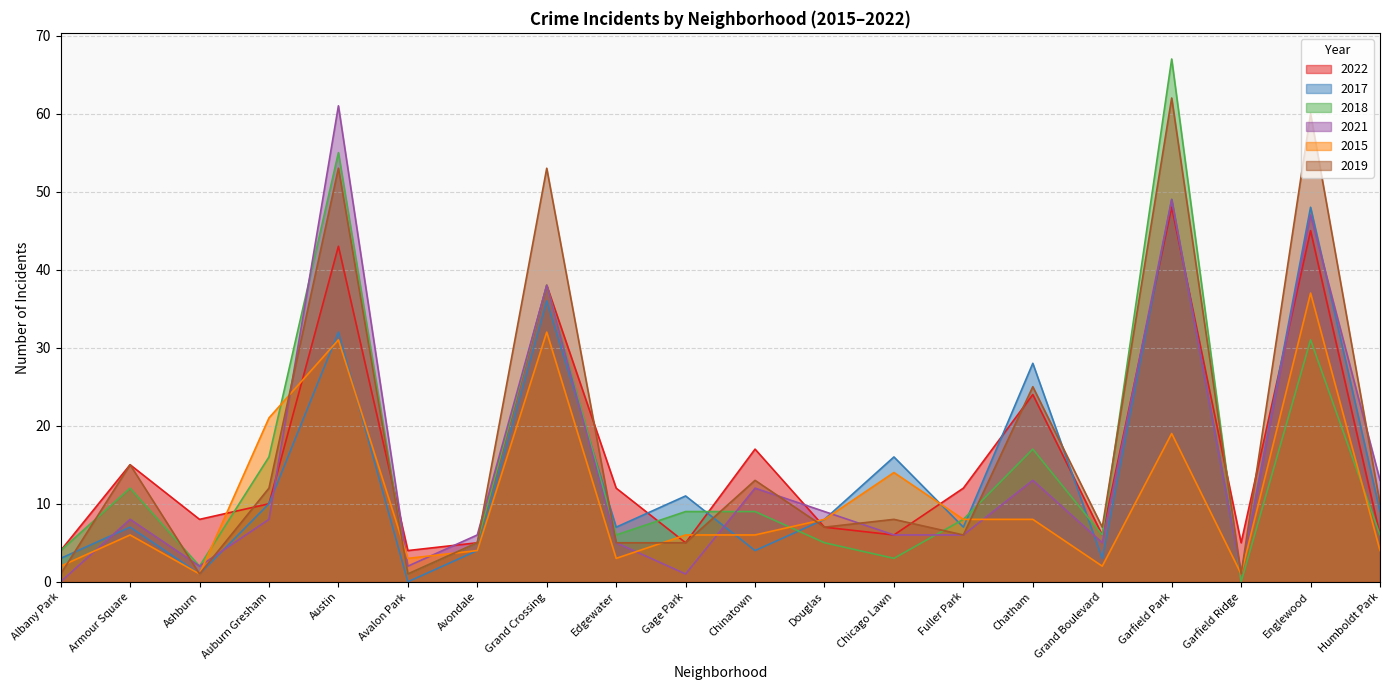

What is the total value across all series at Gage Park?

37